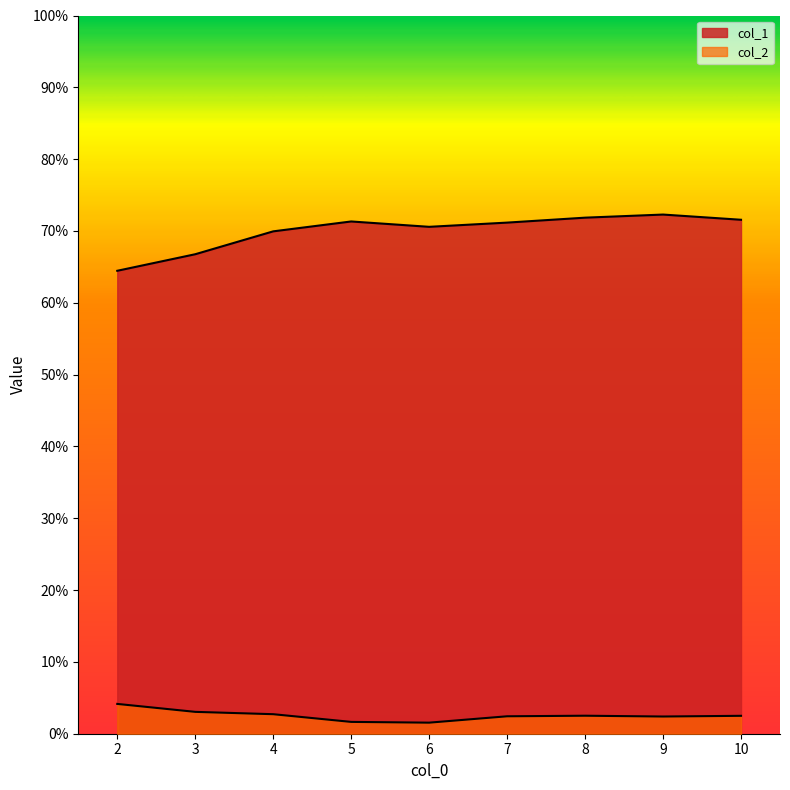

True or false: col_1 and col_2 intersect in this chart.

False